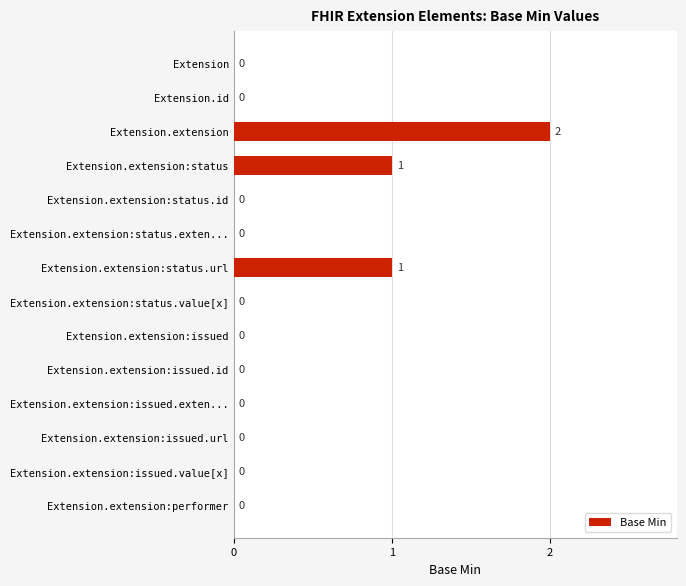

Between Extension.extension and Extension.extension:performer, which is larger?

Extension.extension